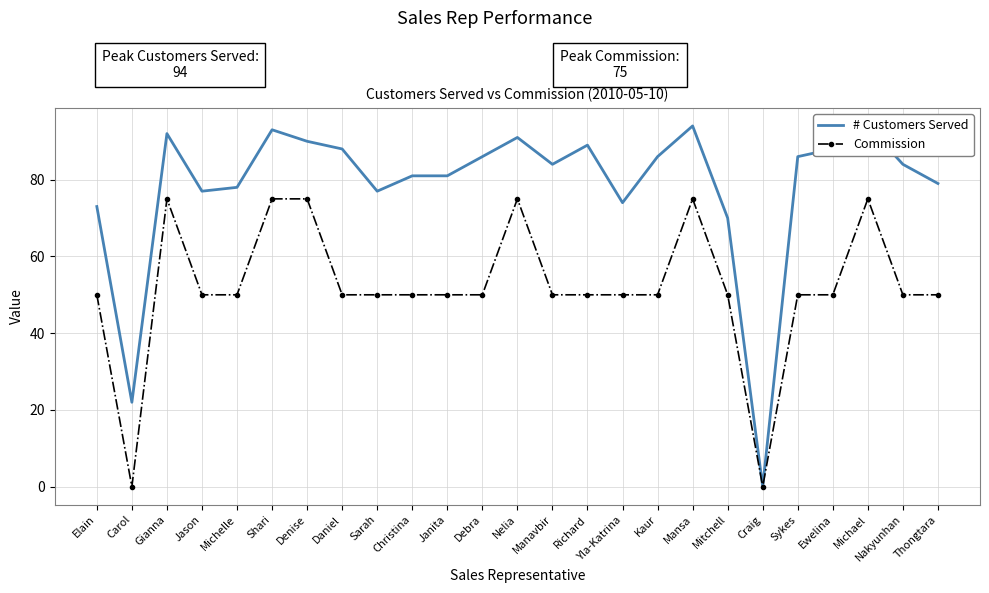

Reading right to left, extract all data points from this chart.

# Customers Served: Thongtara=79	Nakyunhan=84	Michael=94	Ewelina=88	Sykes=86	Craig=0	Mitchell=70	Mansa=94	Kaur=86	Yla-Katrina=74	Richard=89	Manavbir=84	Nelia=91	Debra=86	Janita=81	Christina=81	Sarah=77	Daniel=88	Denise=90	Shari=93	Michelle=78	Jason=77	Gianna=92	Carol=22	Elain=73
Commission: Thongtara=50	Nakyunhan=50	Michael=75	Ewelina=50	Sykes=50	Craig=0	Mitchell=50	Mansa=75	Kaur=50	Yla-Katrina=50	Richard=50	Manavbir=50	Nelia=75	Debra=50	Janita=50	Christina=50	Sarah=50	Daniel=50	Denise=75	Shari=75	Michelle=50	Jason=50	Gianna=75	Carol=0	Elain=50